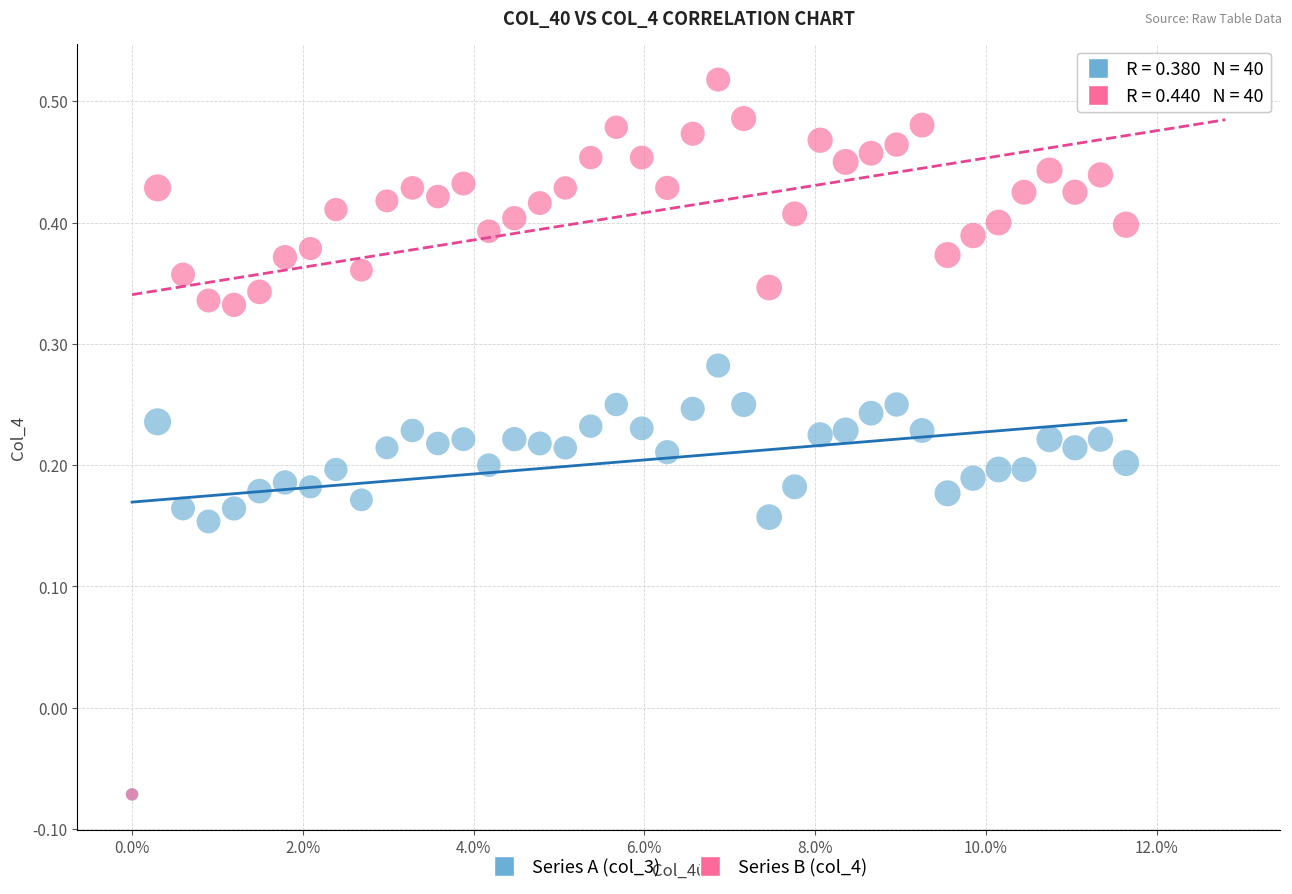

What are all the series names shown in the legend?

Series A (col_3), Series B (col_4)